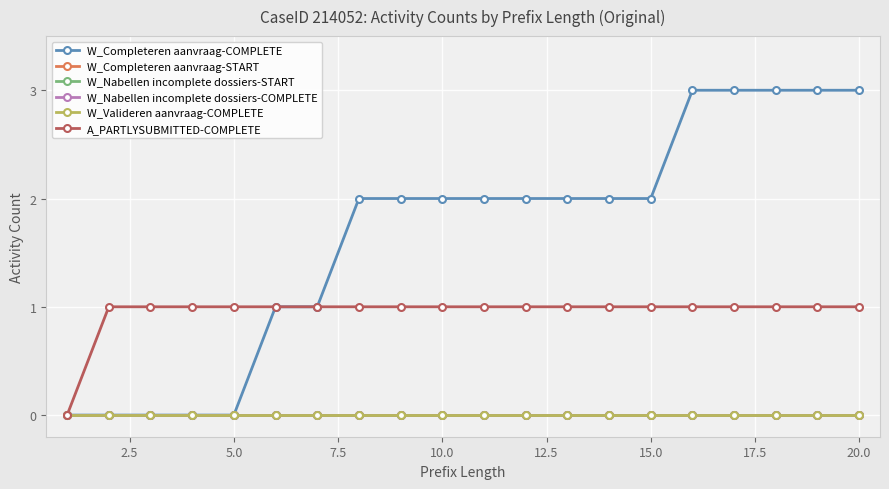

True or false: W_Completeren aanvraag-COMPLETE and A_PARTLYSUBMITTED-COMPLETE intersect in this chart.

False